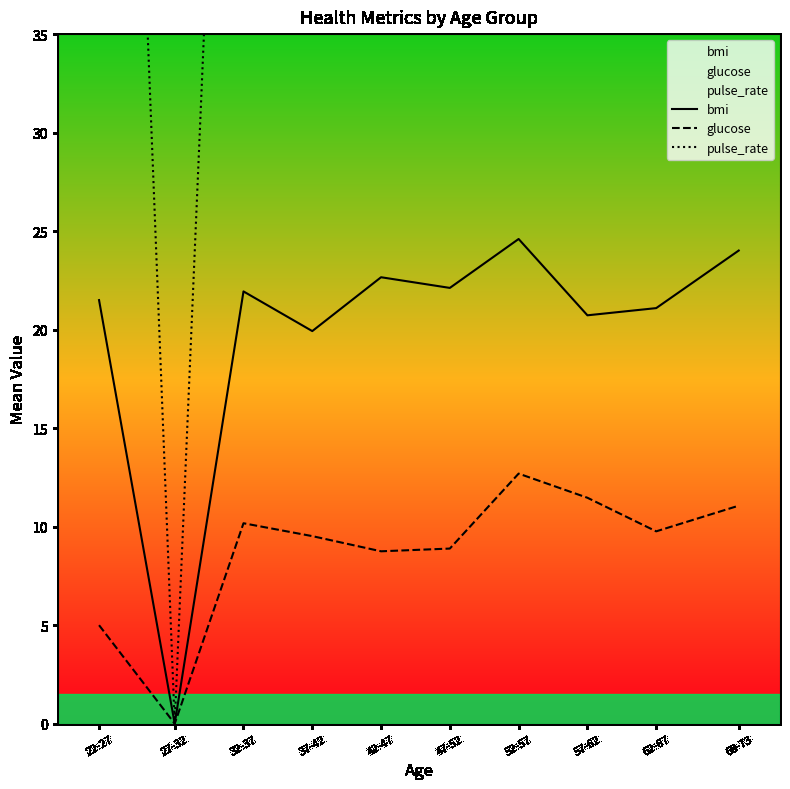

The value of pulse_rate at 52-57 is 77.5. True or false?

True